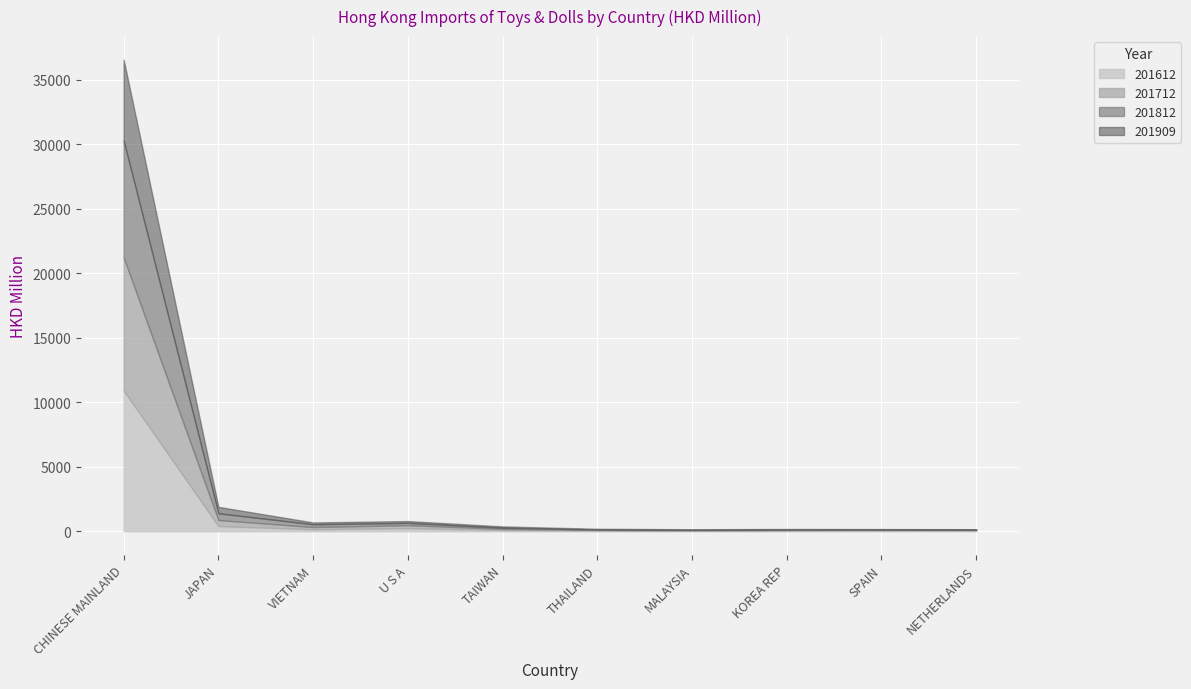

Reading left to right, transcribe all the data shown in this chart.

201612: 10916.8	400.5	154.6	235.9	93.6	53.4	42.5	45.9	57.4	58.7
201712: 10314.3	466.1	167.5	229.1	90.0	51.6	39.7	62.5	57.0	48.5
201812: 9051.1	525.5	217.5	183.2	88.8	35.3	31.5	37.0	27.7	25.1
201909: 6284.7	497.0	140.9	140.2	101.2	49.0	40.8	27.0	25.0	23.5